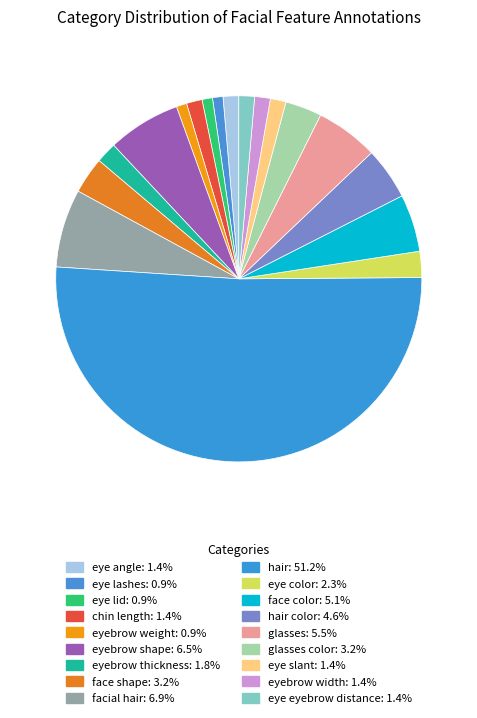

How many slices are in this pie chart?

18